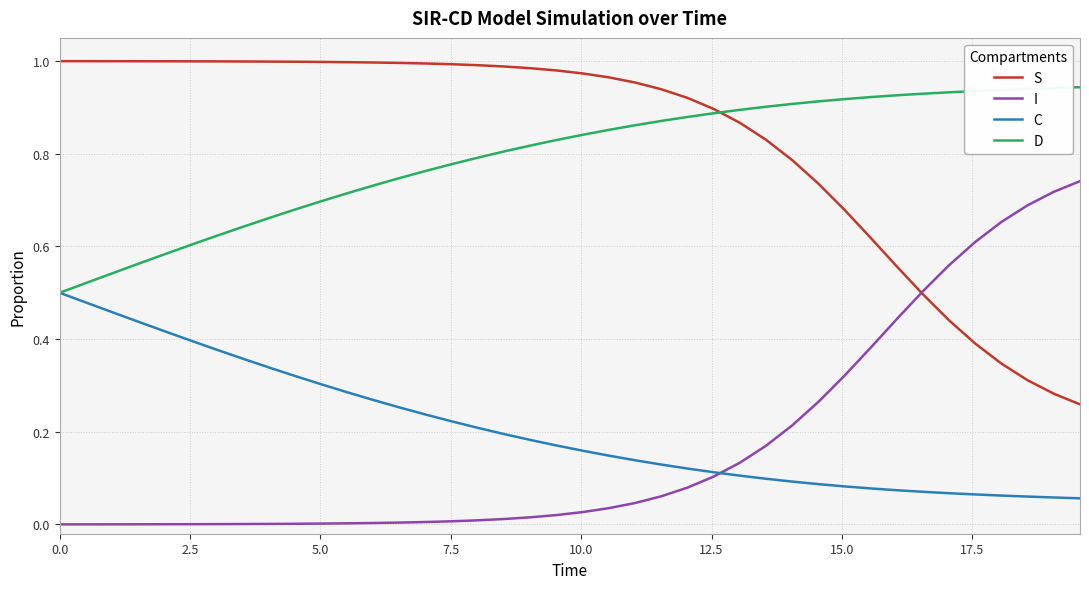

True or false: S and D intersect in this chart.

True